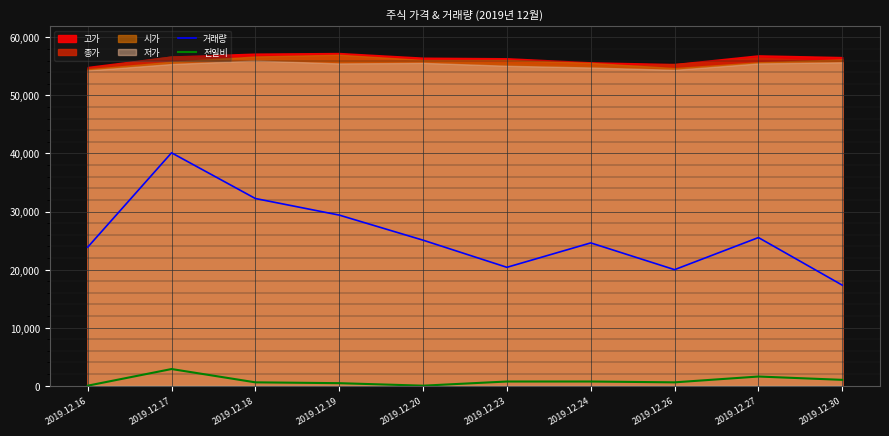

Reading right to left, list all the values displayed in this chart.

거래량: 17314.9	25512.2	19984.2	24591.0	20386.6	25061.5	29381.5	32236.1	40110.0	23853.3
전일비: 1002.8	1575.8	573.0	716.2	716.2	0.0	429.8	573.0	2865.0	0.0